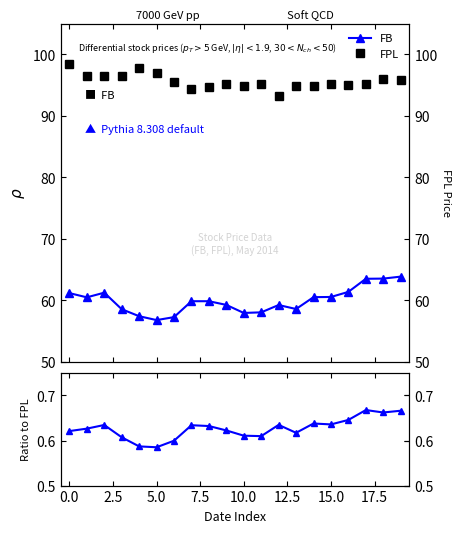

What is the difference between the maximum and minimum values in the FB / FPL series?

0.1